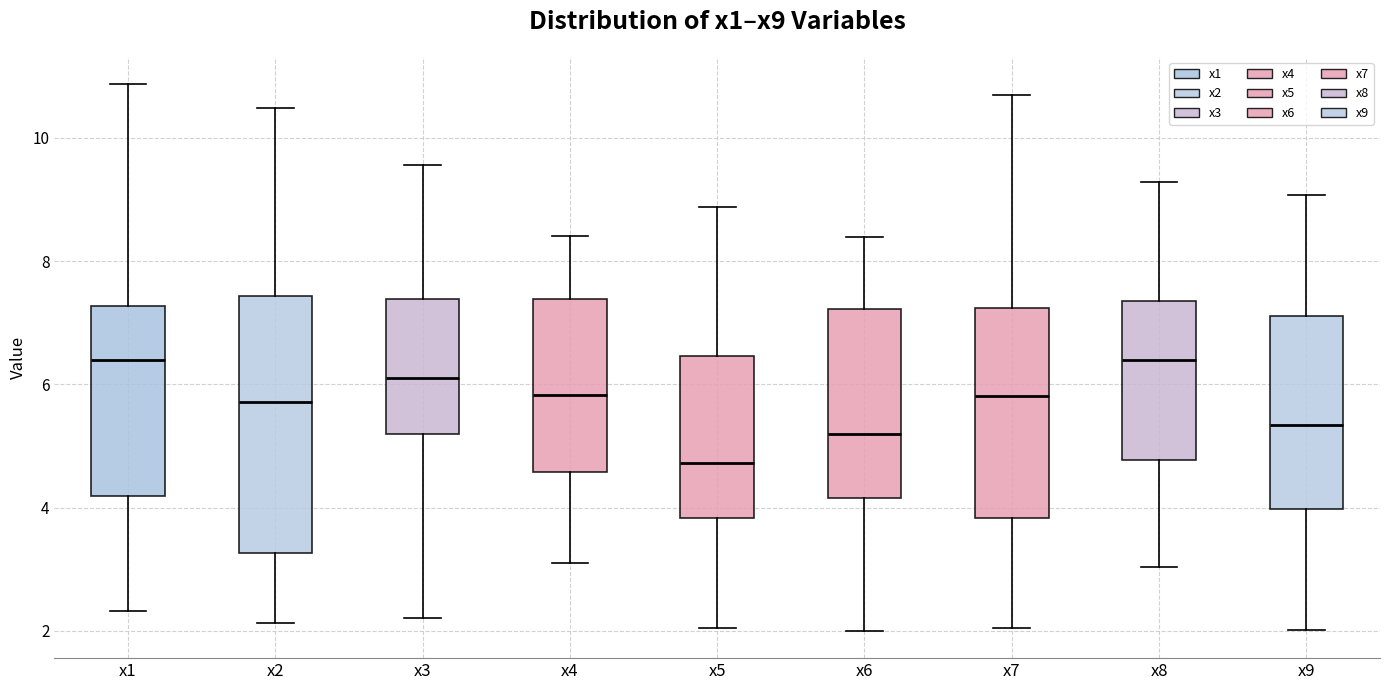

Reading left to right, transcribe this box plot: for each box, give where its median line is, the range the box spans, and where its two whiskers end, as read against the y-axis. The values are not printed on the chart, so give them approximately, as read against the axis.

x1: median 6.4, box 4.2 to 7.2, whiskers 2.4 to 10.8
x2: median 5.8, box 3.2 to 7.4, whiskers 2.2 to 10.4
x3: median 6.2, box 5.2 to 7.4, whiskers 2.2 to 9.6
x4: median 5.8, box 4.6 to 7.4, whiskers 3.0 to 8.4
x5: median 4.8, box 3.8 to 6.4, whiskers 2.0 to 8.8
x6: median 5.2, box 4.2 to 7.2, whiskers 2.0 to 8.4
x7: median 5.8, box 3.8 to 7.2, whiskers 2.0 to 10.6
x8: median 6.4, box 4.8 to 7.4, whiskers 3.0 to 9.2
x9: median 5.4, box 4.0 to 7.2, whiskers 2.0 to 9.0